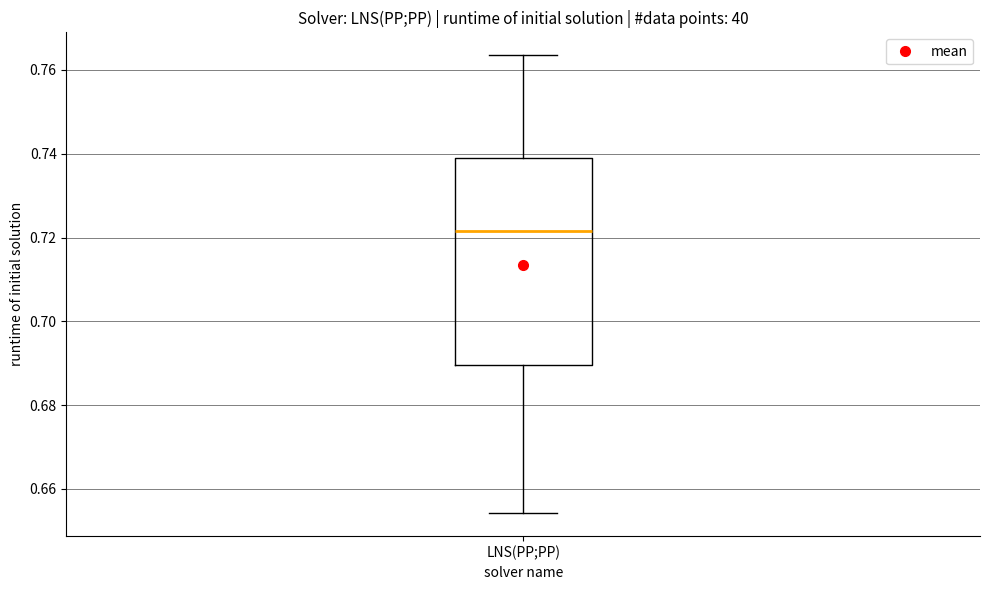

Read this box plot against the y-axis: the position of the median line, the range covered by the box, and the ends of both whiskers. The values are not printed on the chart, so give them approximately, as read against the axis.

median 0.722, box 0.690 to 0.738, whiskers 0.654 to 0.764